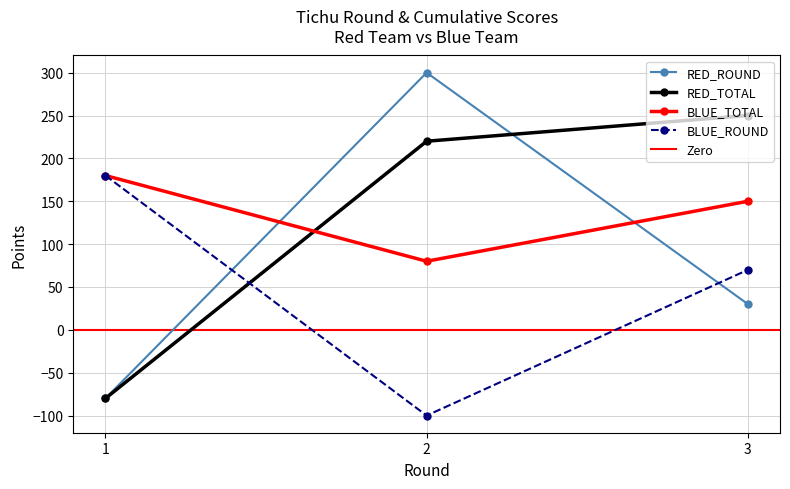

Between 1 and 3, which series saw the biggest shift?

RED_TOTAL